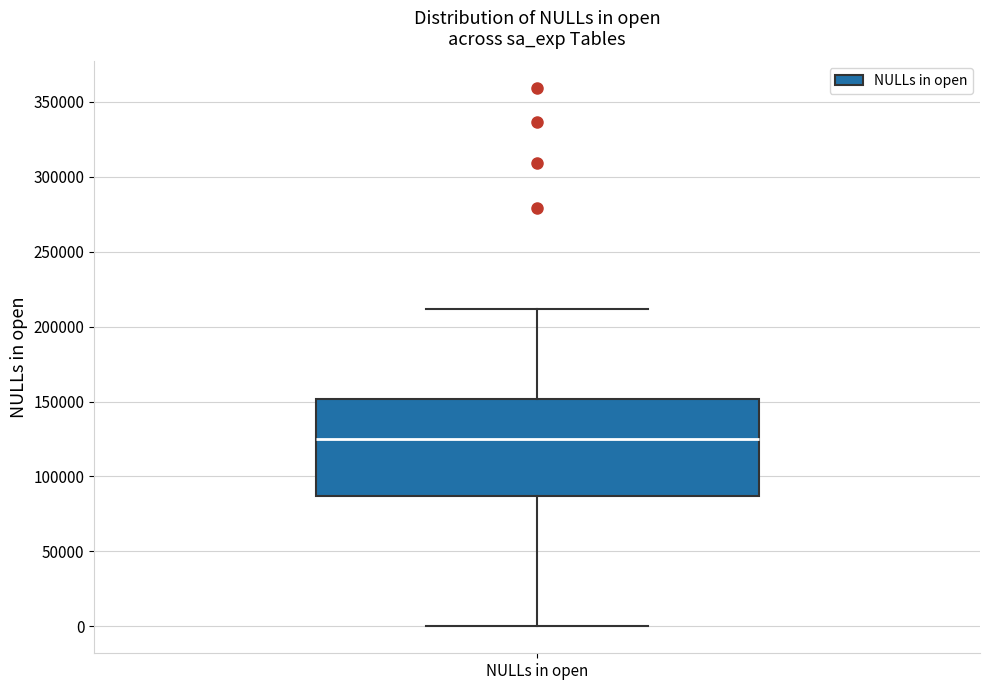

Transcribe this box plot: give where the median line is, the range the box spans, and where the two whiskers end, as read against the y-axis. The values are not printed on the chart, so give them approximately, as read against the axis.

median 125000, box 85000 to 150000, whiskers 0 to 210000